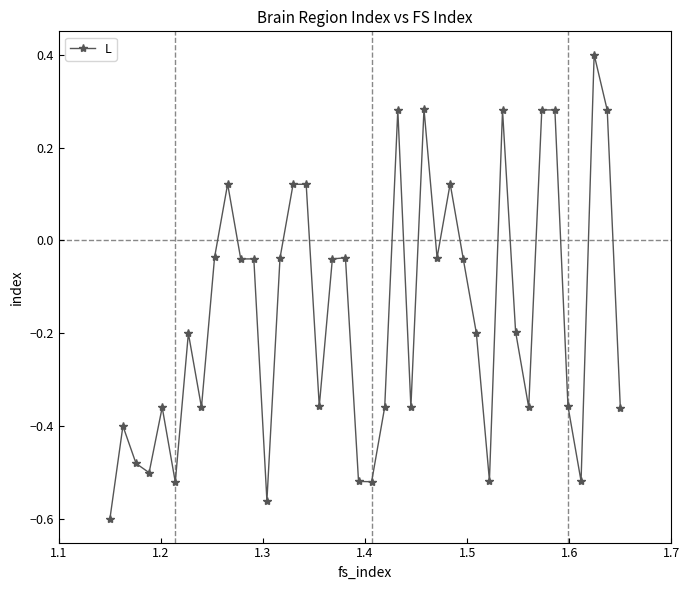

True or false: the data has more than 0 interior local peaks.

True